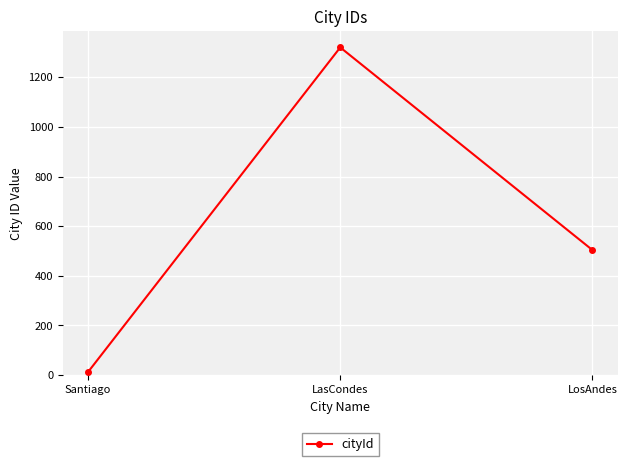

Is this an area chart (filled region under the line)?

No